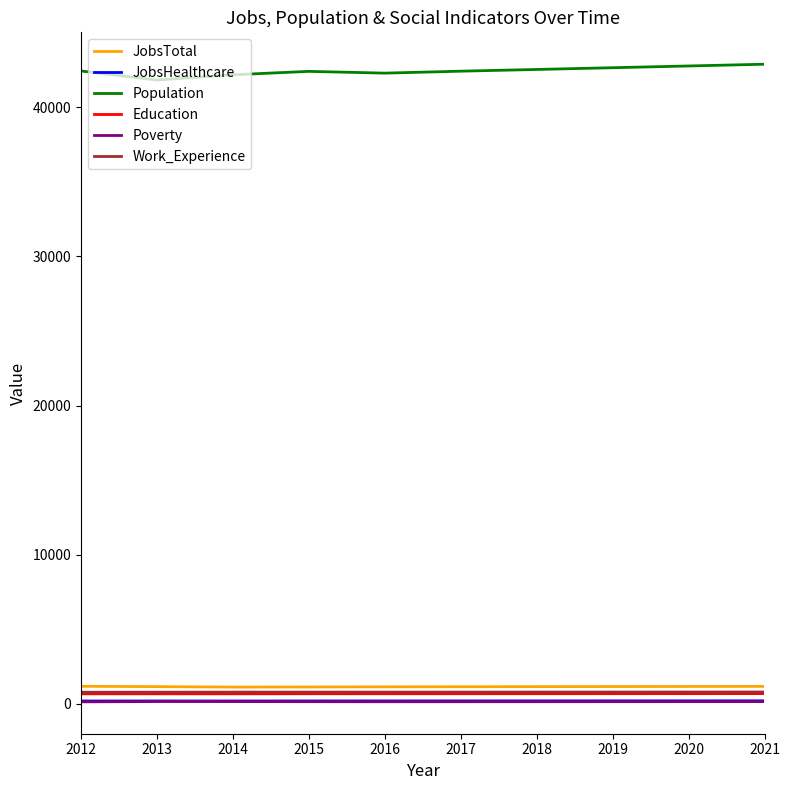

The Education series shows 675 at 2015. True or false?

True